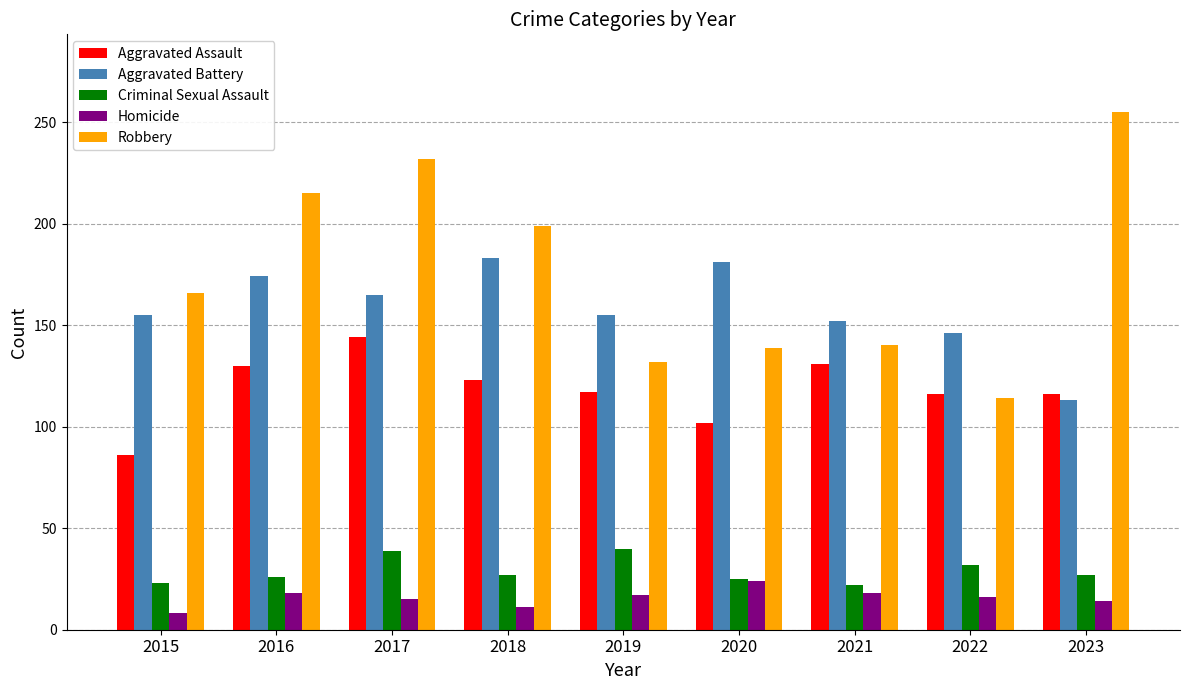

Rank the series at 2018 from lowest to highest value.

Homicide, Criminal Sexual Assault, Aggravated Assault, Aggravated Battery, Robbery